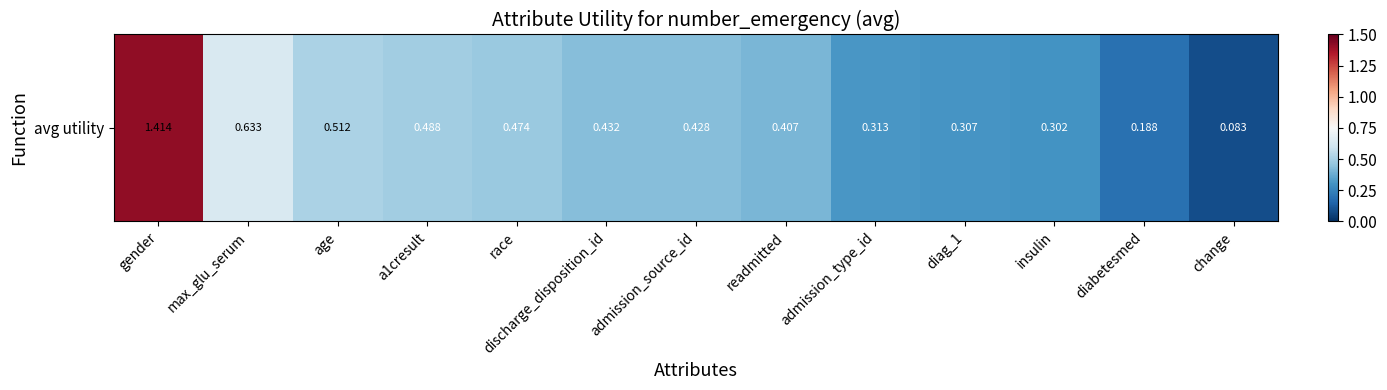

What is the change in value from max_glu_serum to a1cresult?

-0.1